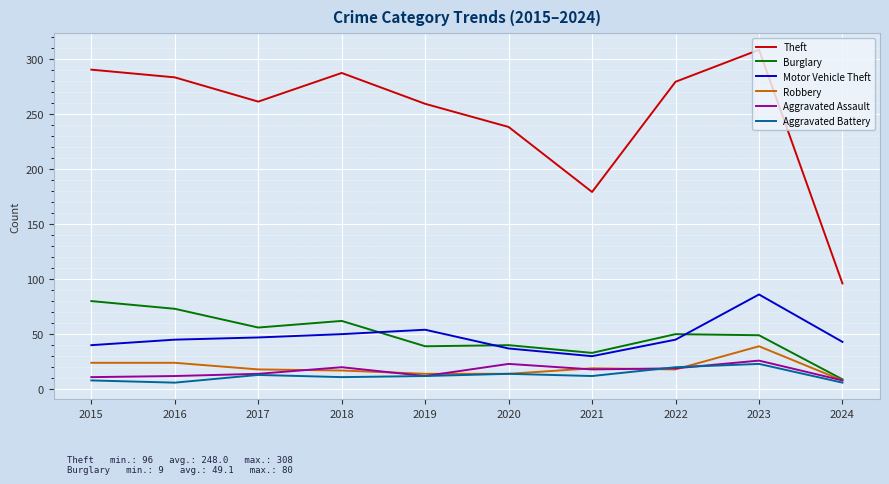

Which category has the highest value in the Theft series?

2023